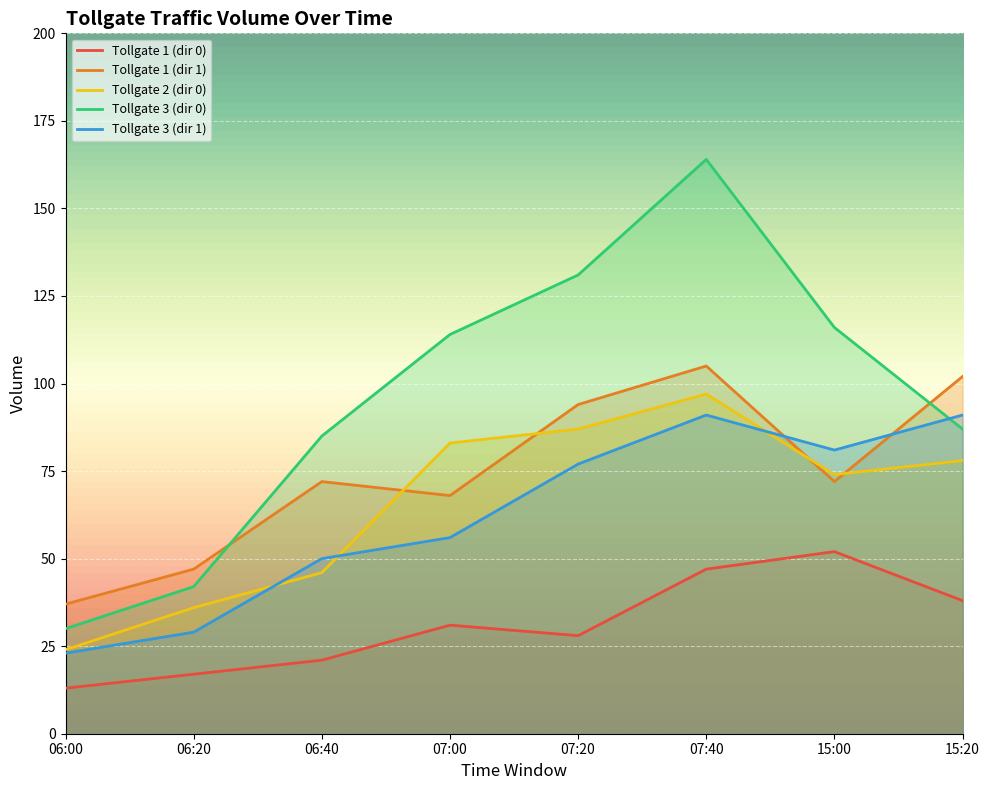

At how many categories does at least one series exceed 30?

8